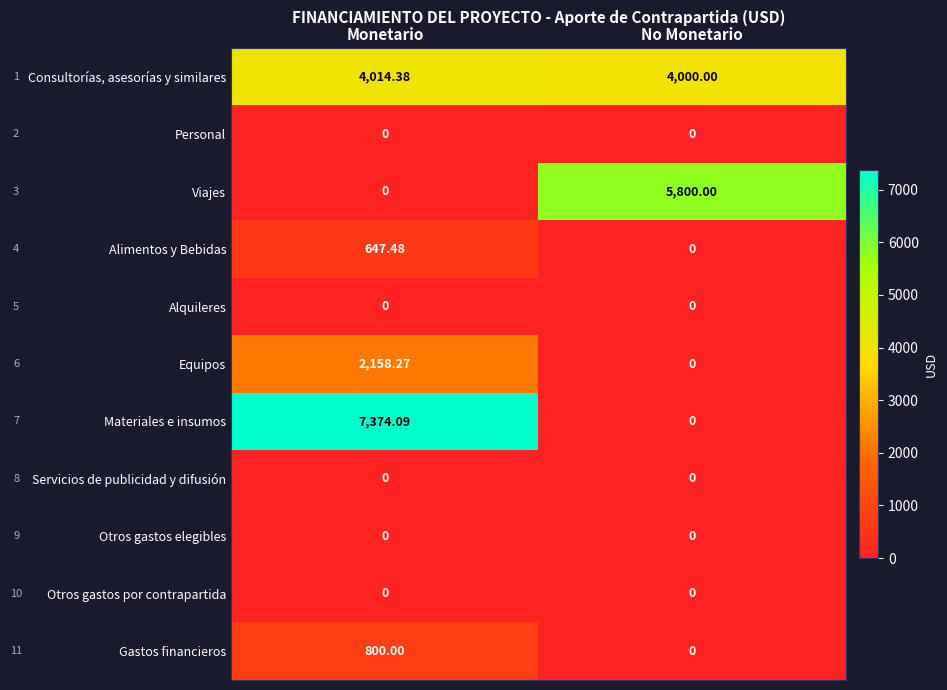

At which label does Equipos reach its minimum?

No Monetario